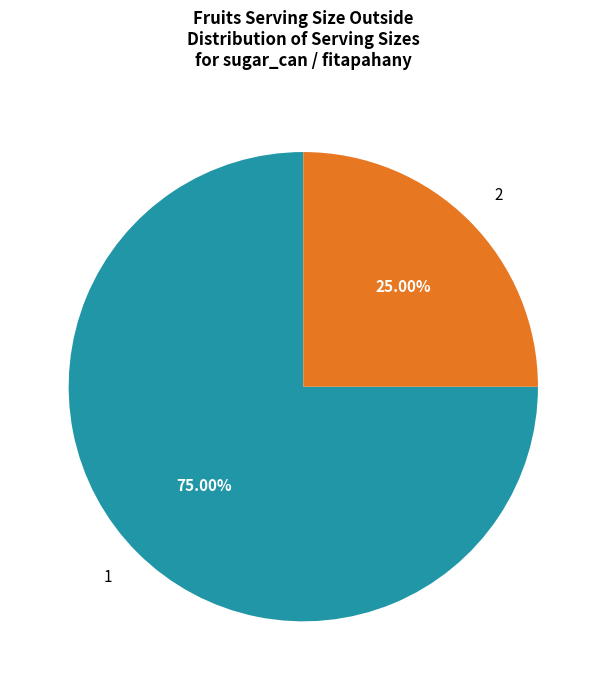

To the nearest percent, what is the difference between the 2 and 1 slice percentages?

50%